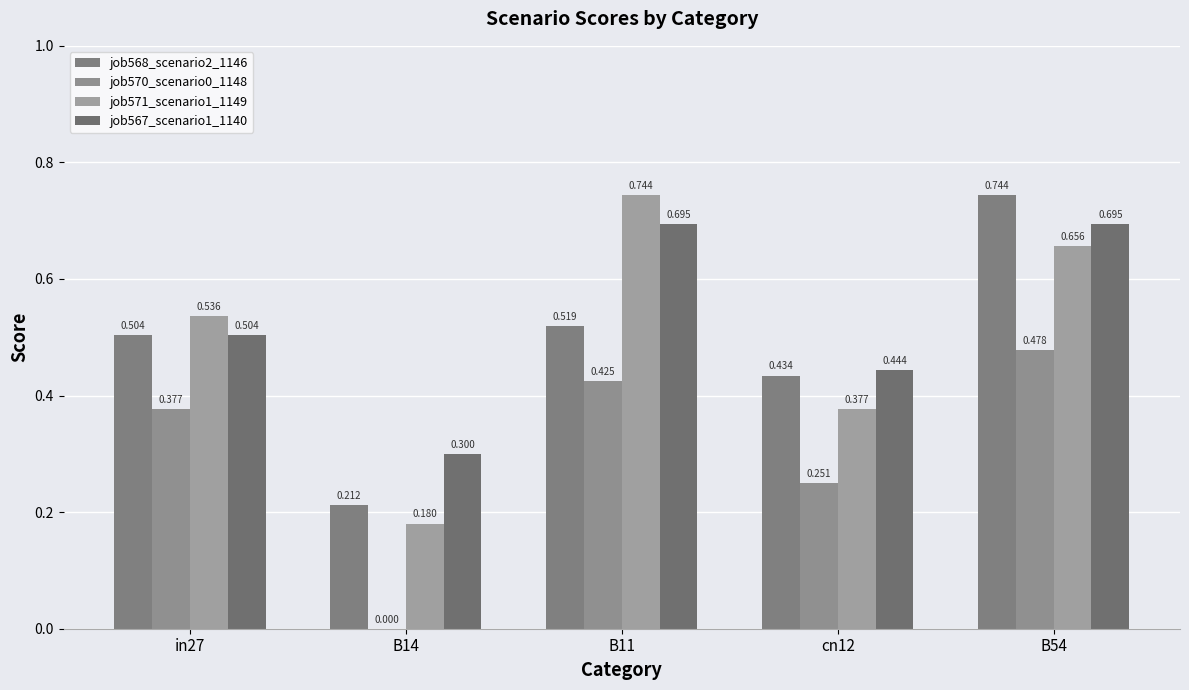

Does the chart contain stacked bars?

No